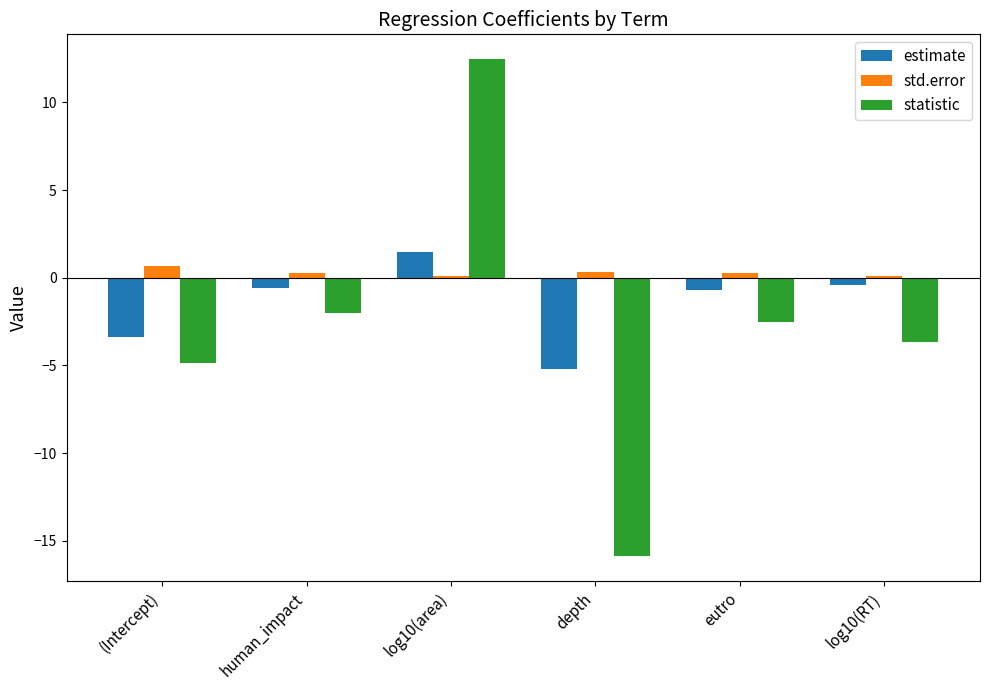

How many negative values does the estimate series have?

5